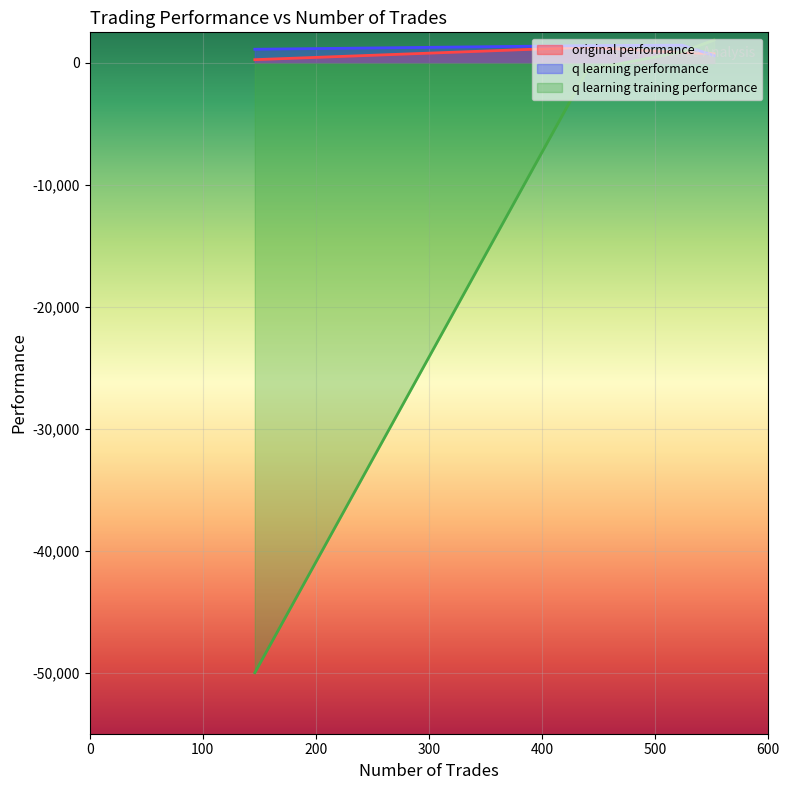

The value of original performance at 524 is 1391.5. True or false?

False